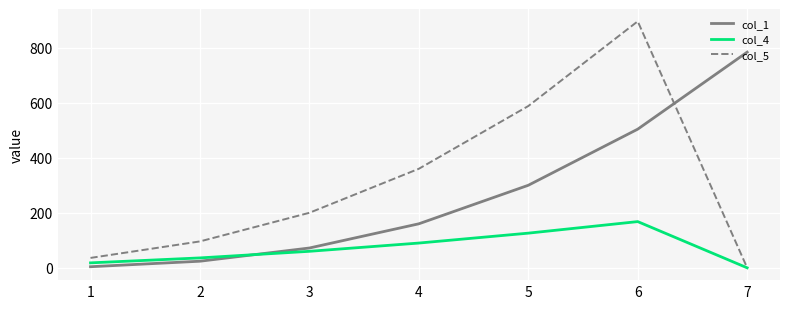

After their last crossing, which series has the higher values: col_5 or col_1?

col_1